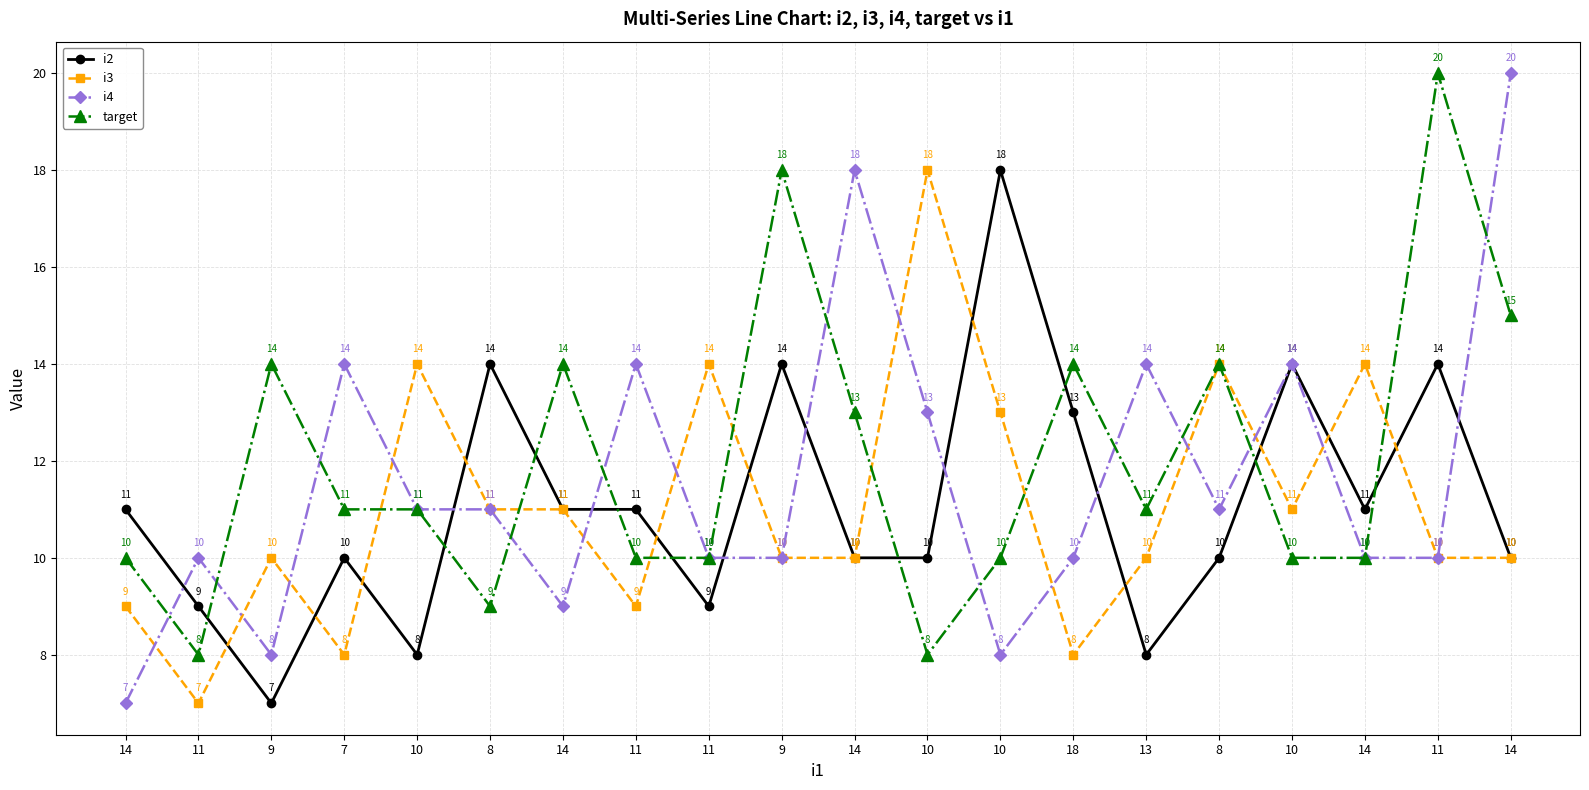

How many series are shown in this chart?

4